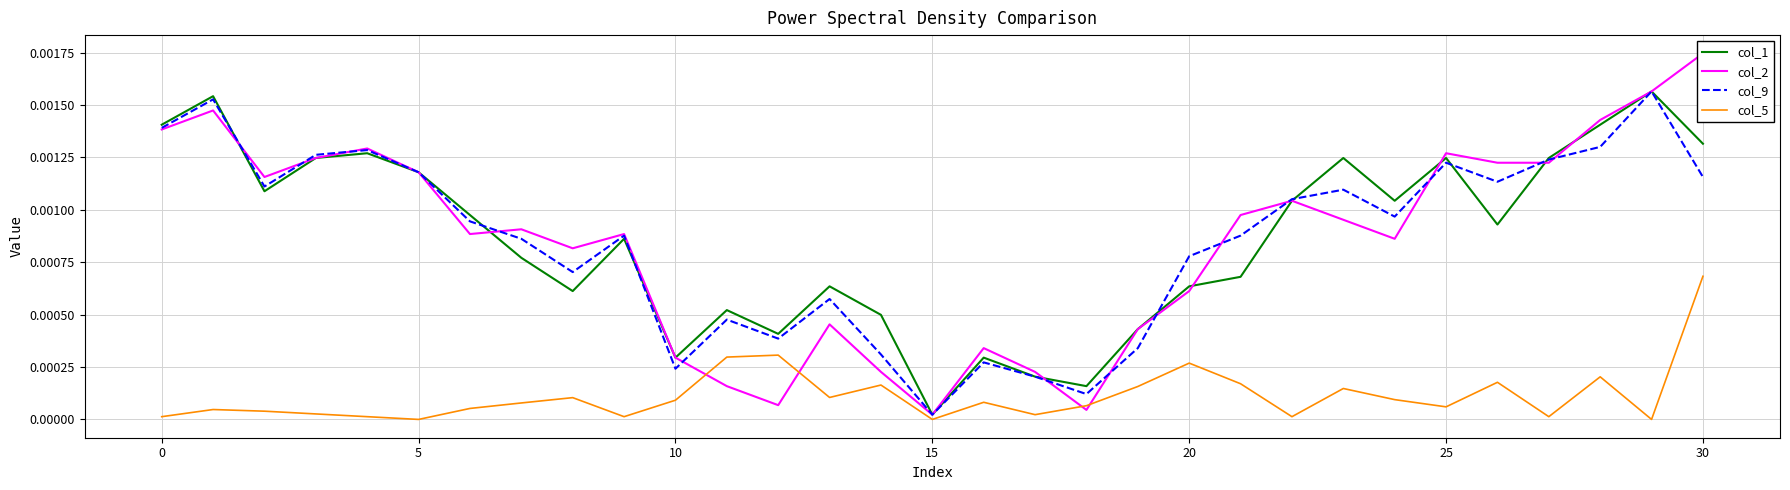

In col_9, how many points are lower than both neighbors (excluding endpoints)?

8